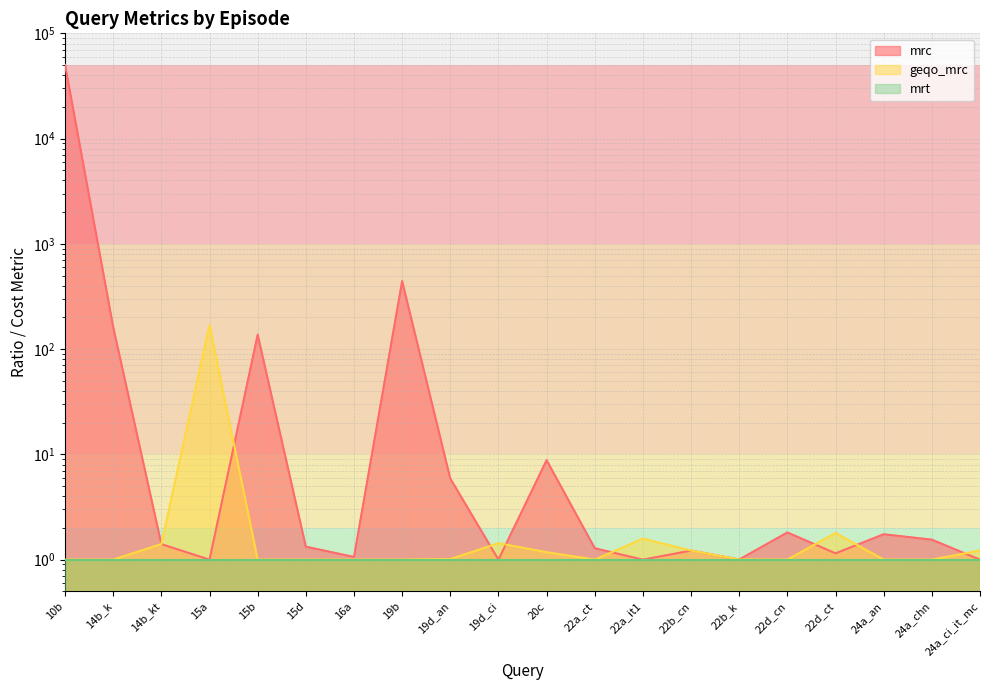

After their last crossing, which series has the higher values: geqo_mrc or mrc?

geqo_mrc